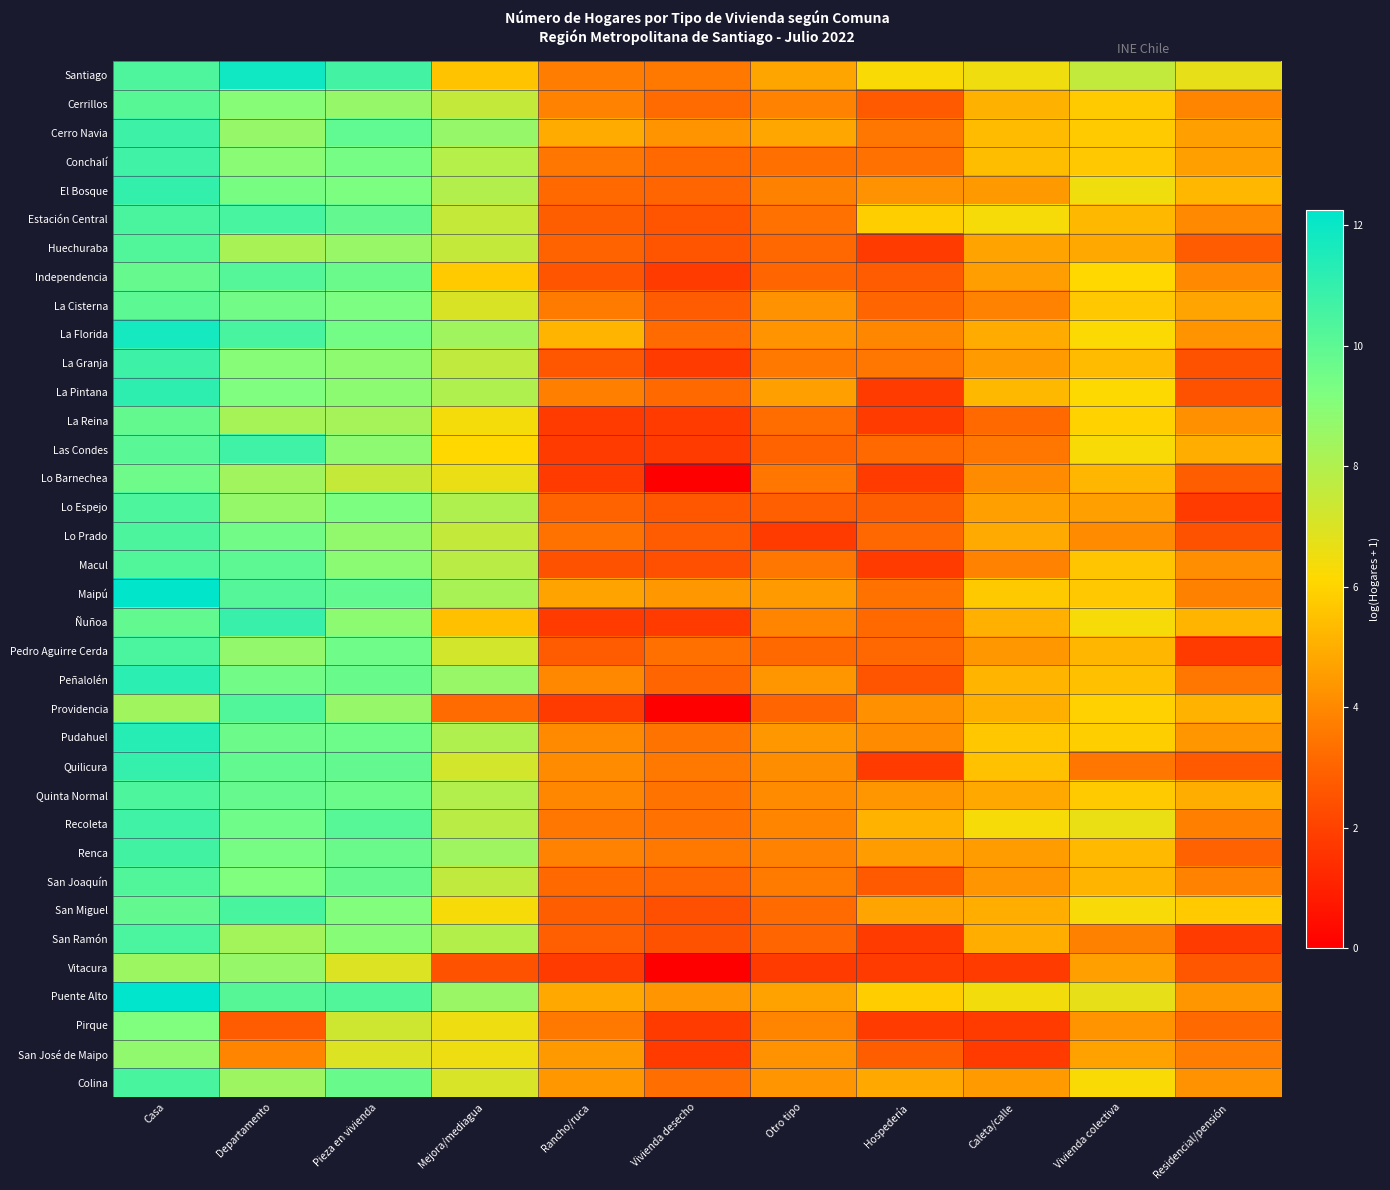

Which series has the largest range (max minus min)?

Providencia